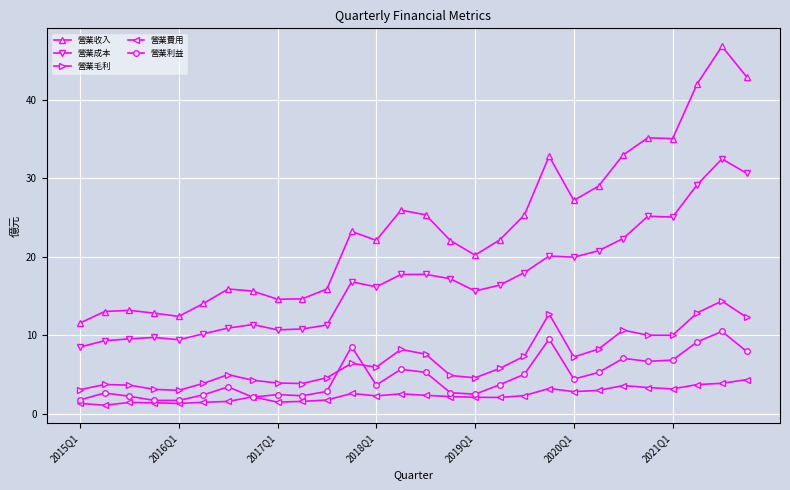

What is the greatest value displayed?

46.8